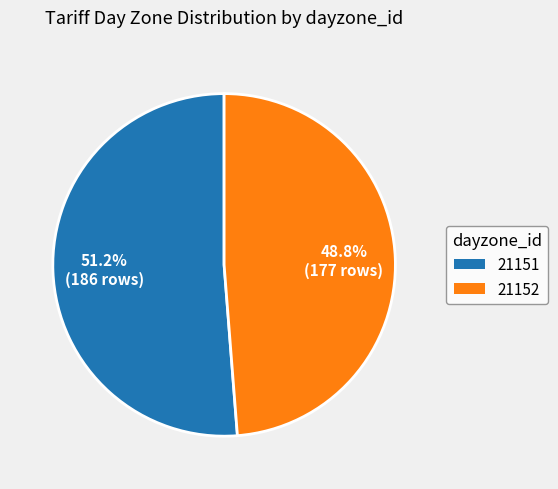

True or false: 21151 accounts for 63% of the total.

False